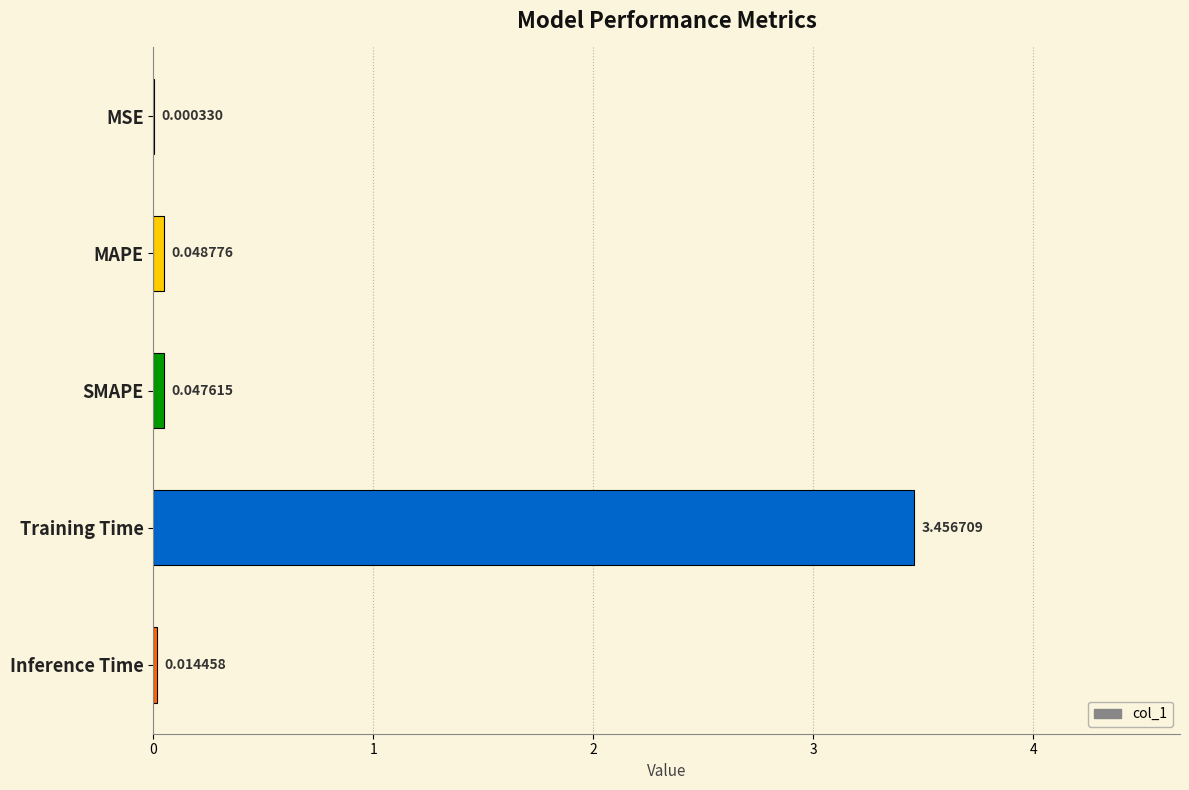

What is the sum of all values?

3.6